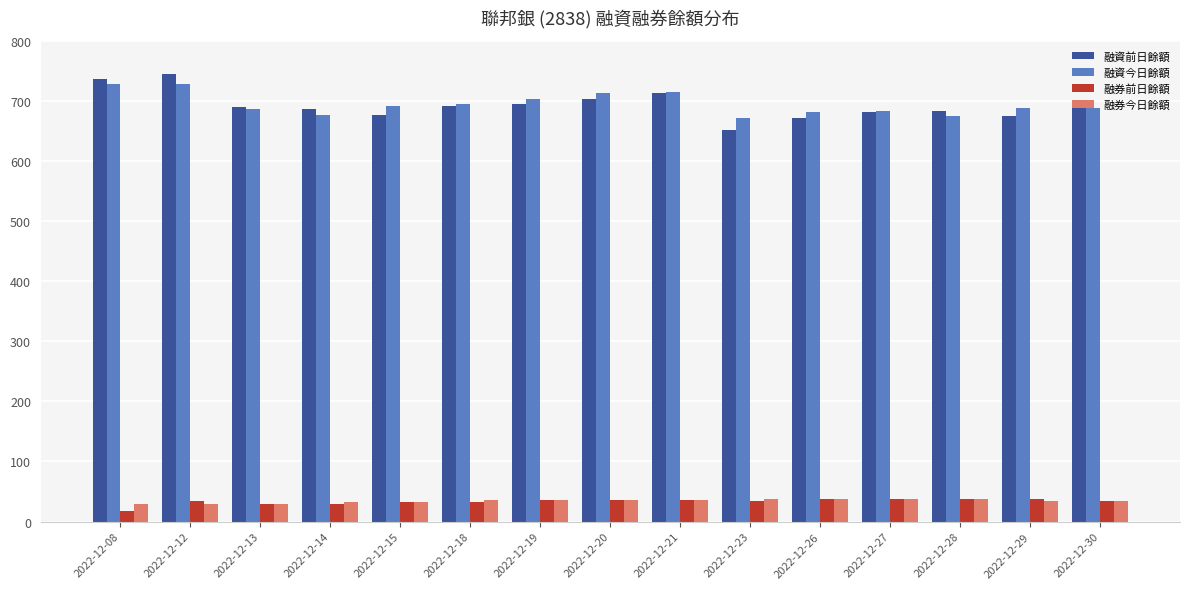

How many bars are there in total?

60